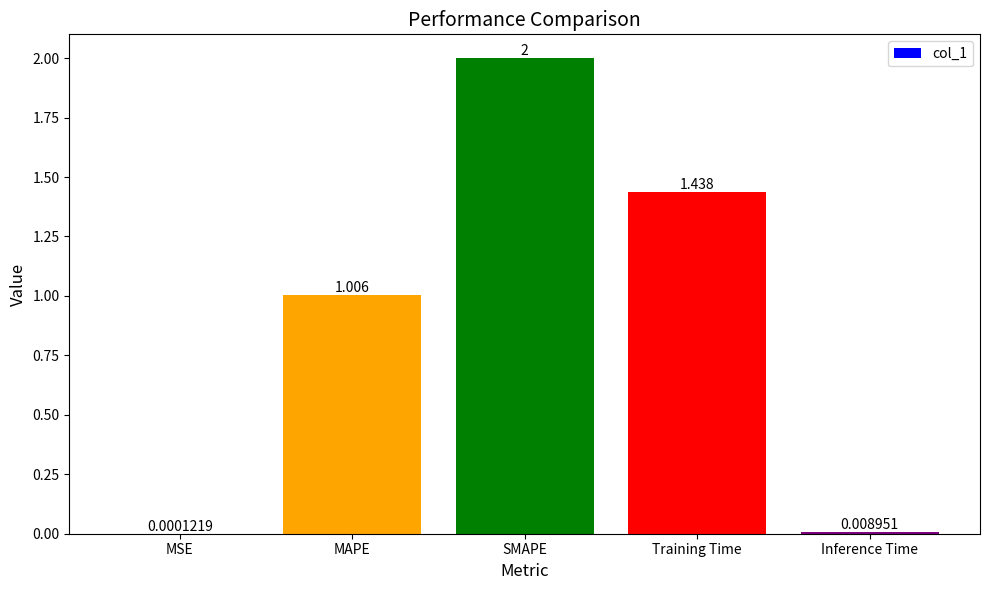

What is the difference between the values at SMAPE and Inference Time?

2.0